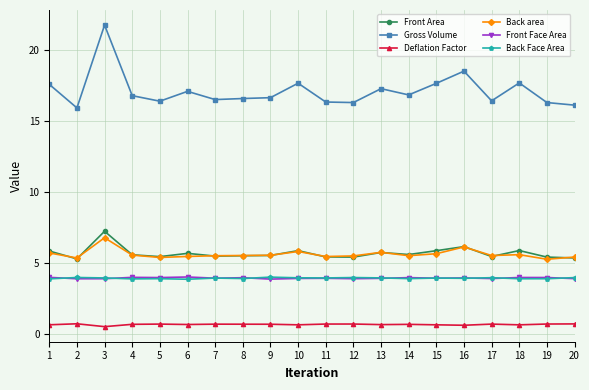

True or false: Back area and Back Face Area cross at least once.

False